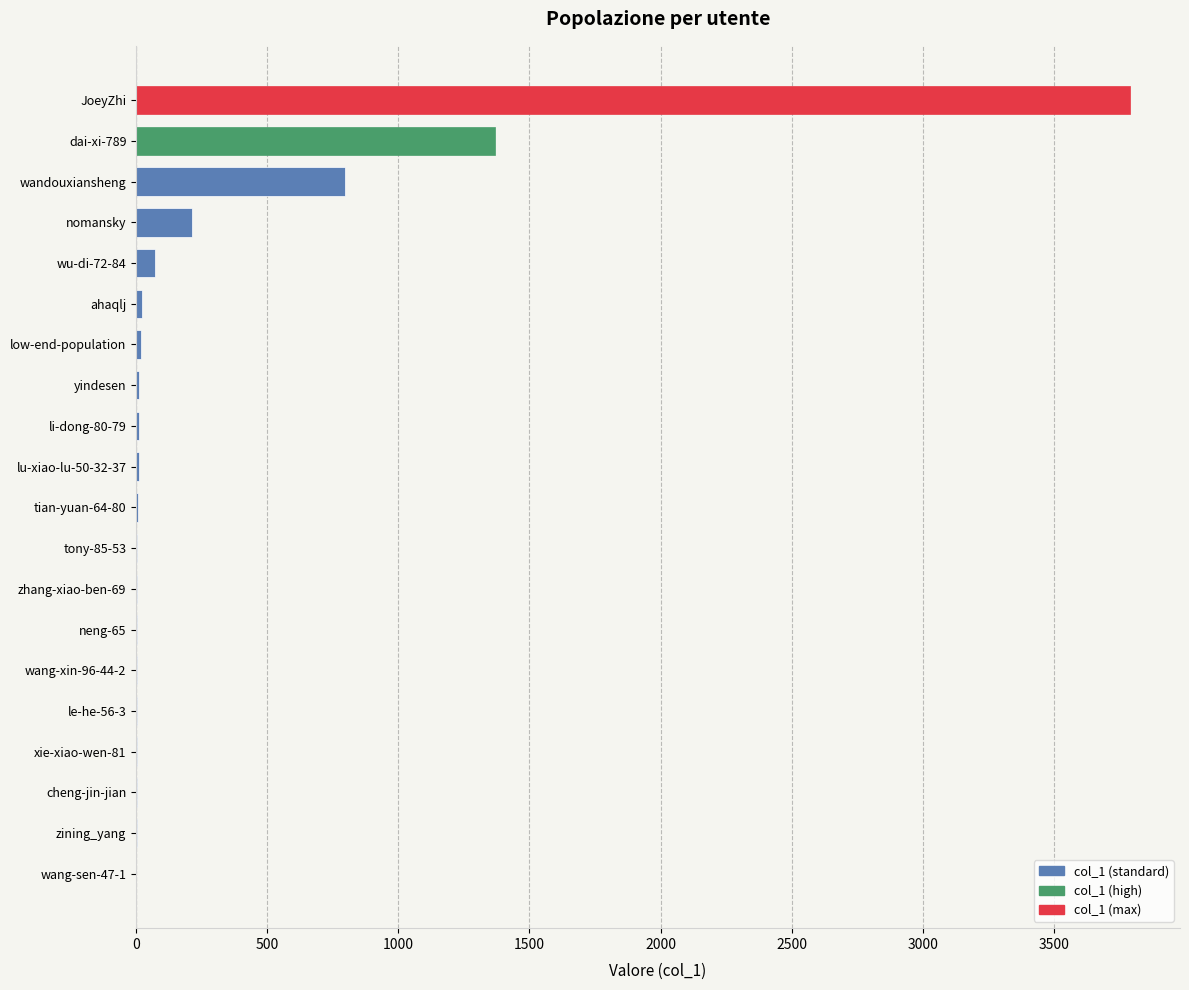

What is the sum of all values?

6355